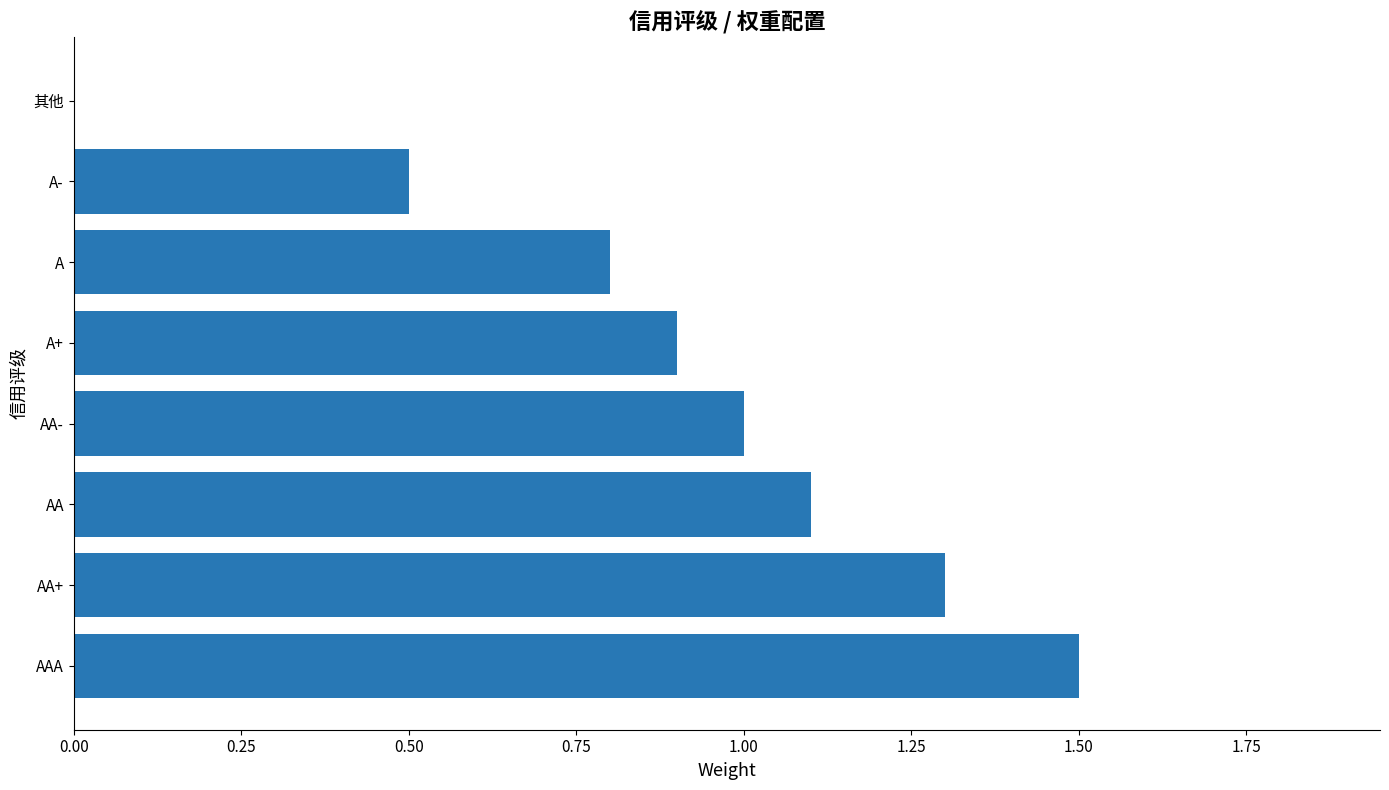

Read the value at AA.

1.1